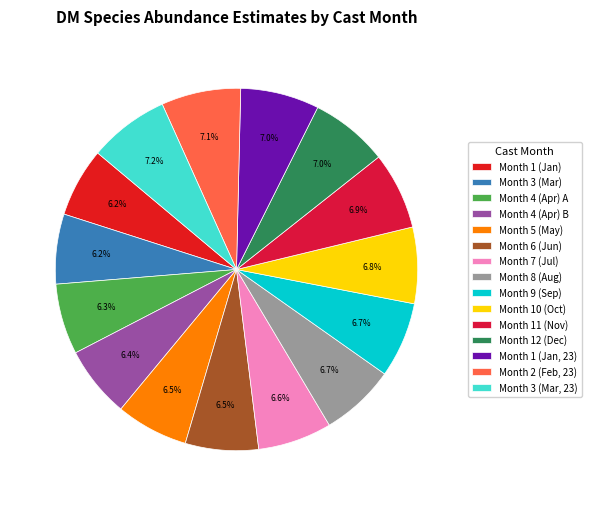

Does any single category account for the majority?

No